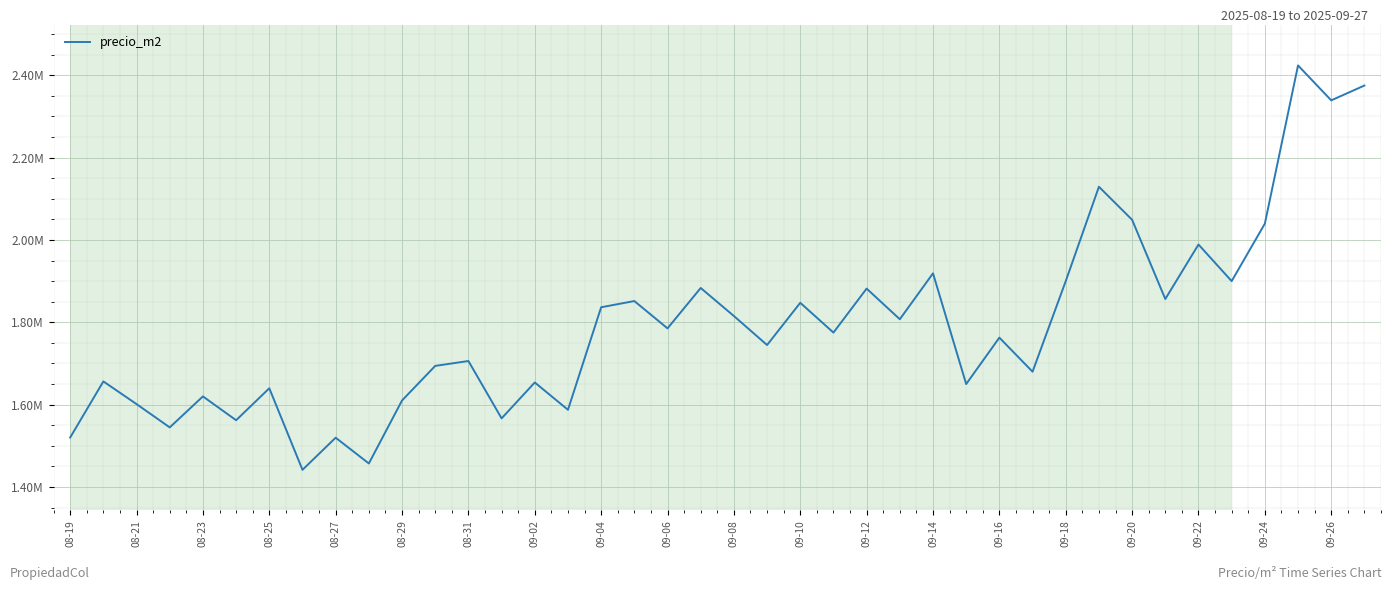

Is this an area chart (filled region under the line)?

No